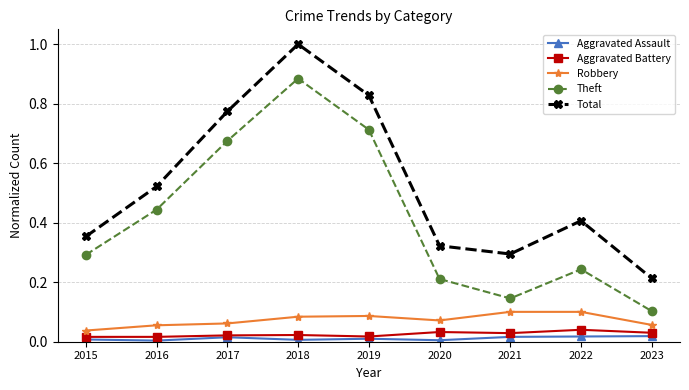

Rank the categories by Theft value from lowest to highest.

2023, 2021, 2020, 2022, 2015, 2016, 2017, 2019, 2018